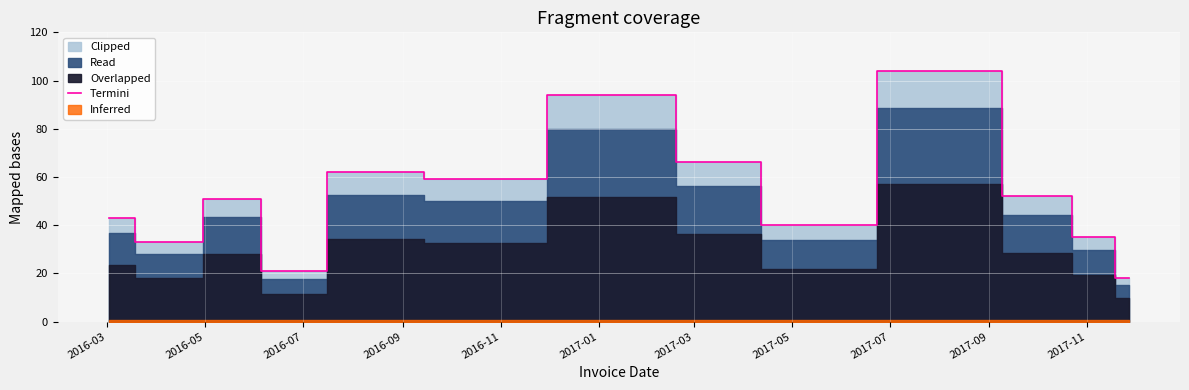

What is the maximum value for Termini?

104